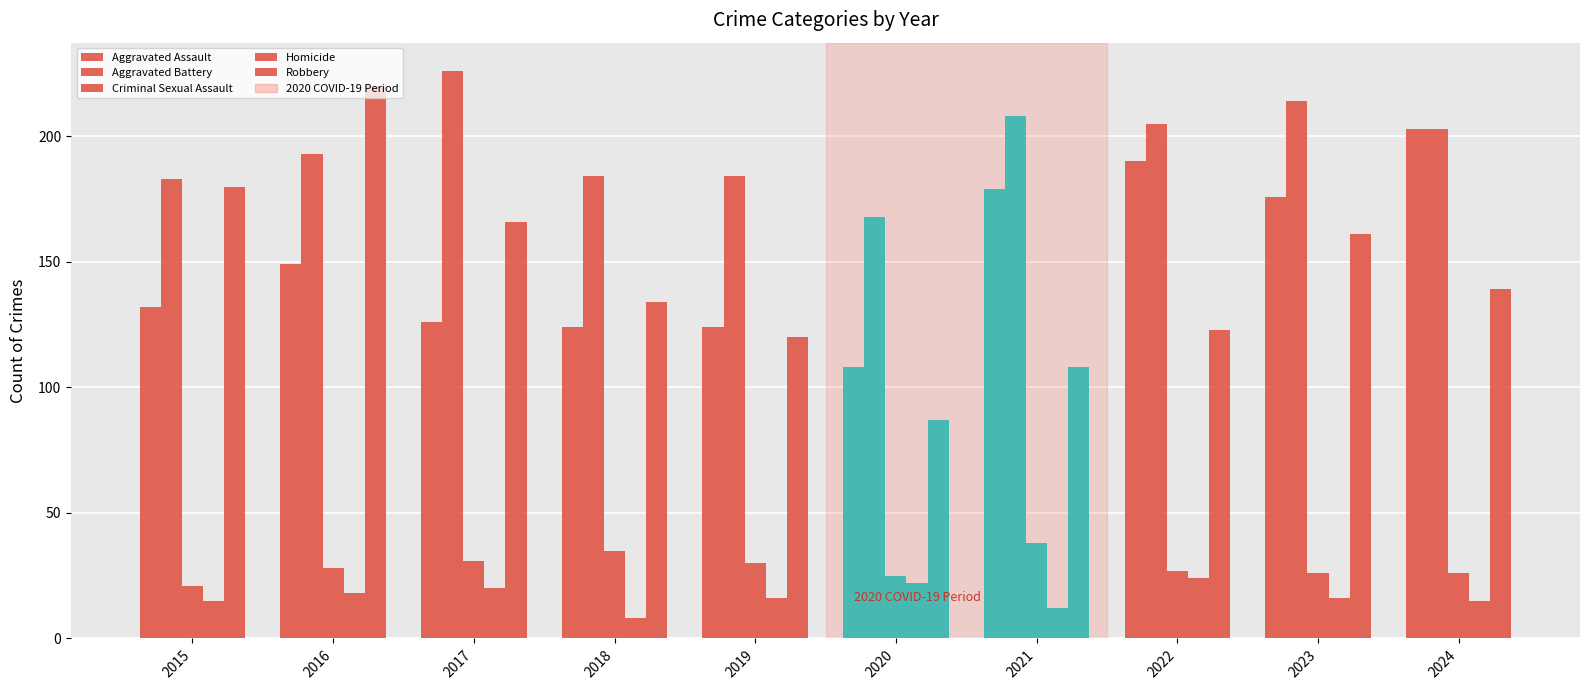

At how many categories does at least one series exceed 193?

6